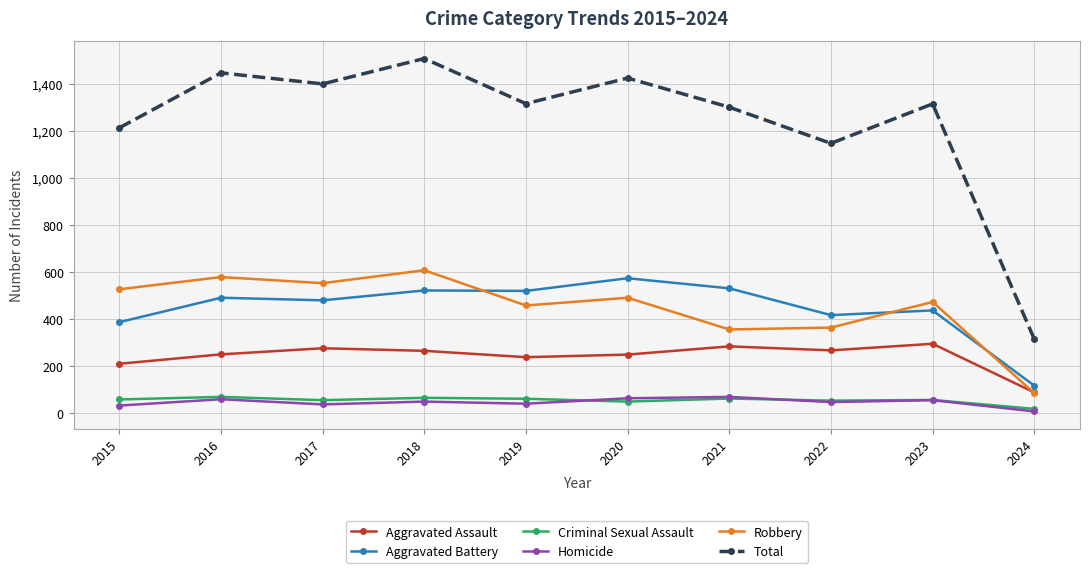

What is the sum of all Total values?

12396